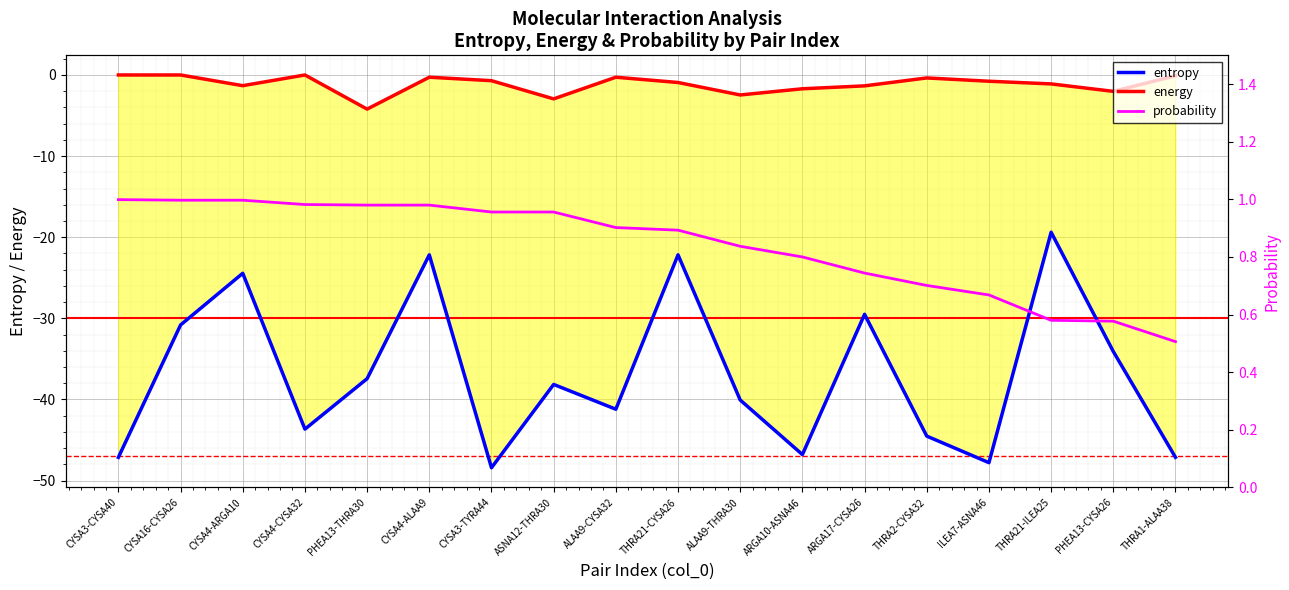

True or false: probability and entropy intersect in this chart.

False